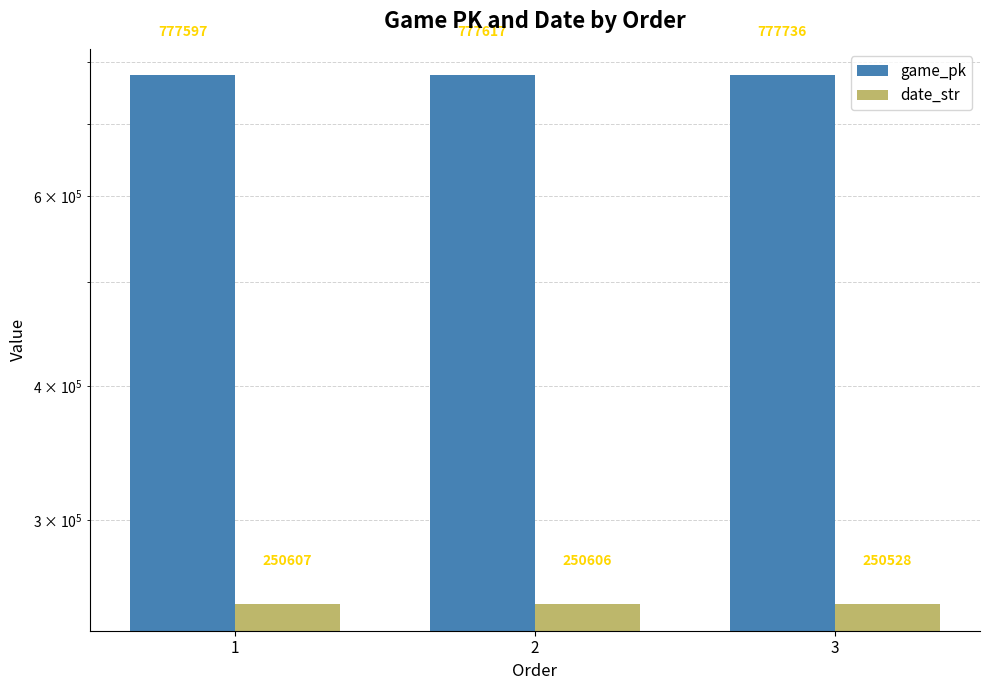

Rank the series by their average value, from lowest to highest.

date_str, game_pk